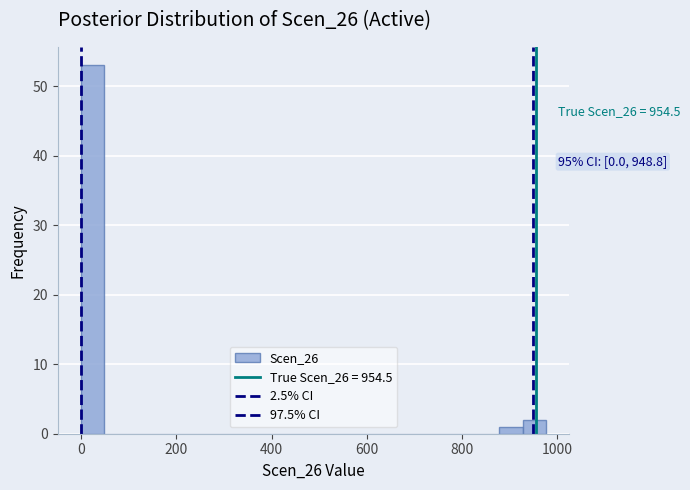

Around what value on the x-axis is the tallest bar? Give the approximate position of its centre, as read against the axis.

20